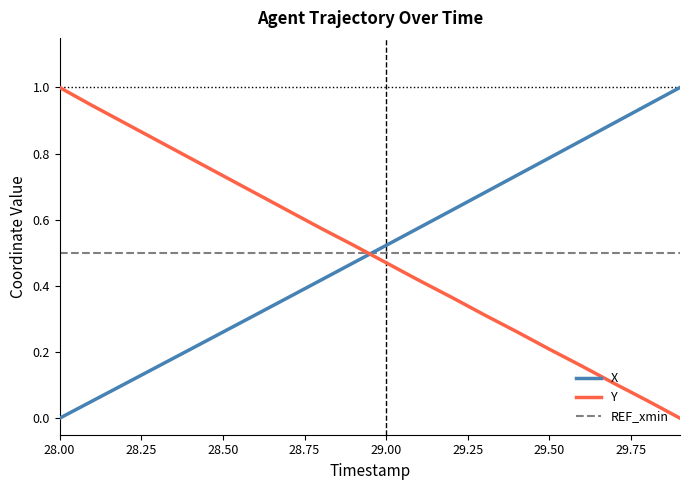

What is the greatest value displayed?

1.0